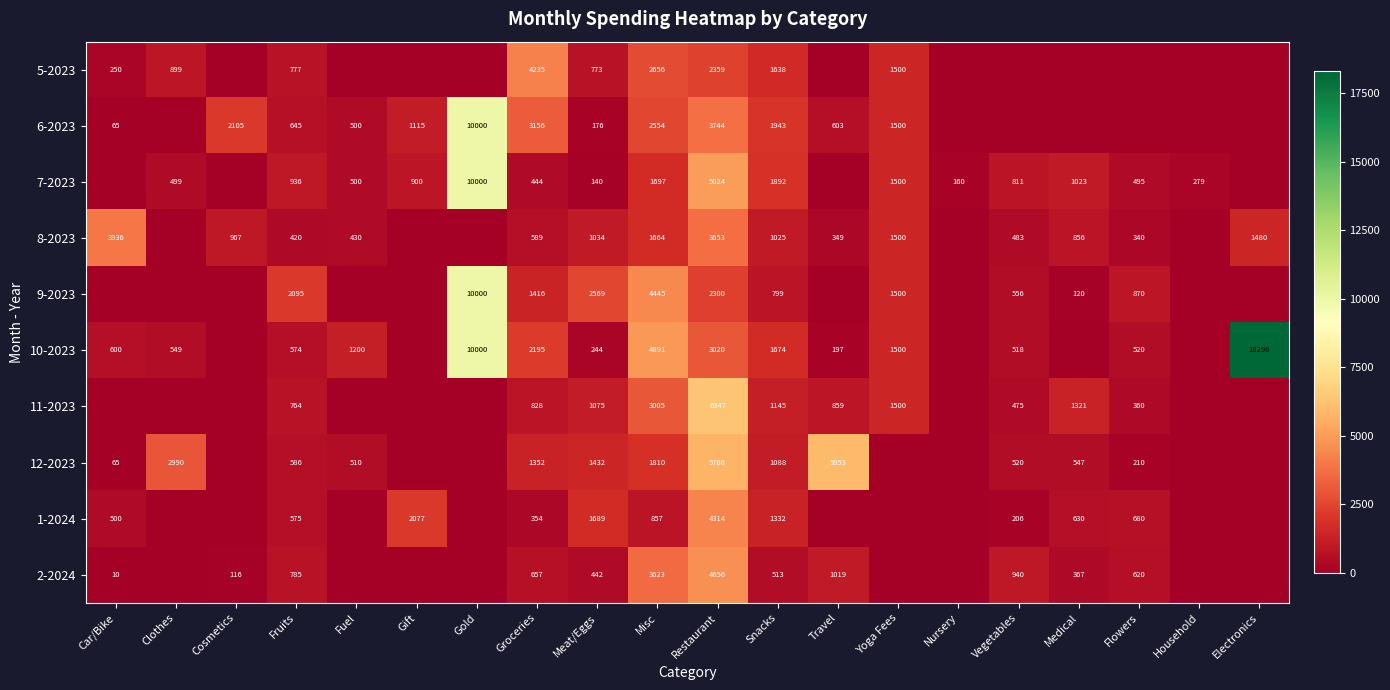

The 6-2023 series shows 2394.2 at Gold. True or false?

False